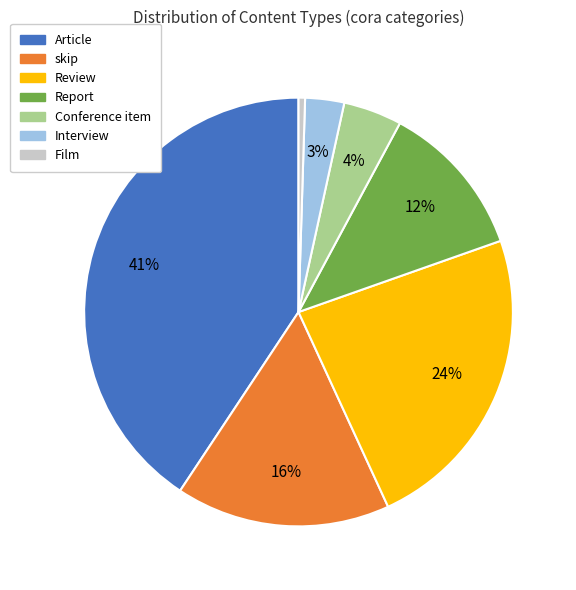

Between Conference item and Film, which is larger?

Conference item